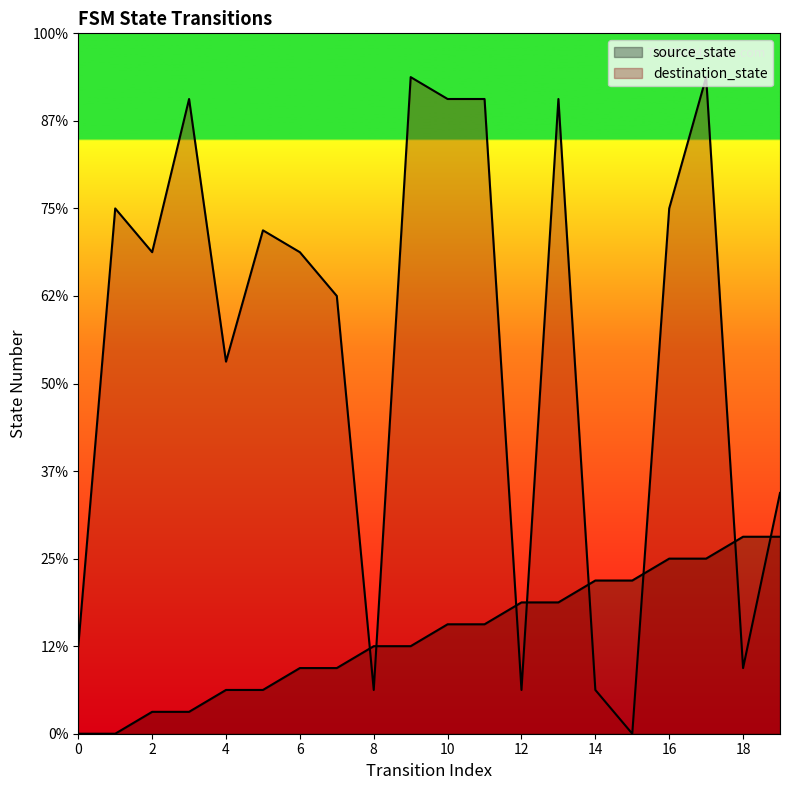

What is the label of the 3rd point from the right?

17